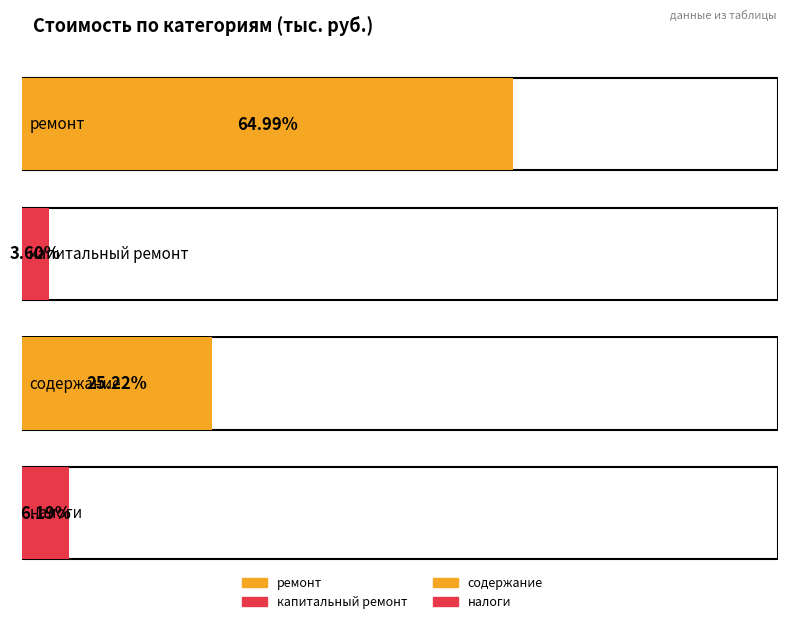

At which category does the chart reach its peak across all series?

ремонт